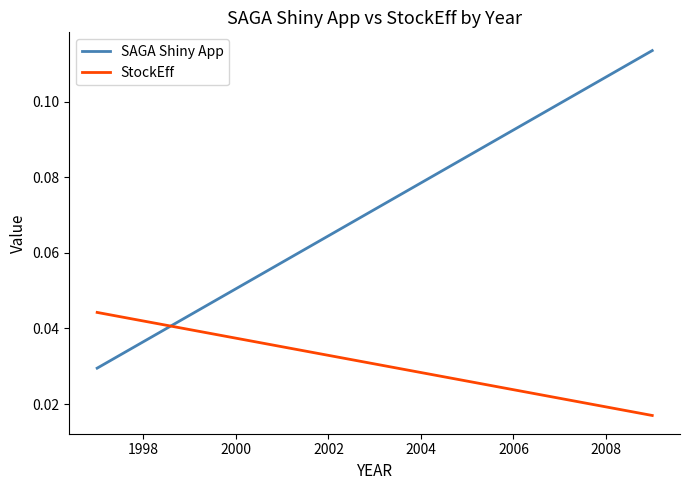

At how many categories does at least one series exceed 0?

2